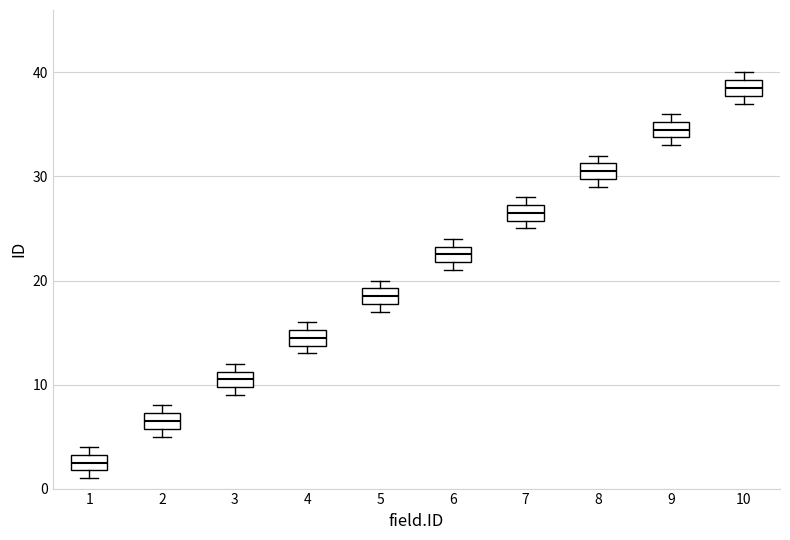

Where is the lower edge of the box at x = 5 on the y-axis? The values are not printed on the chart, so give them approximately, as read against the axis.

18